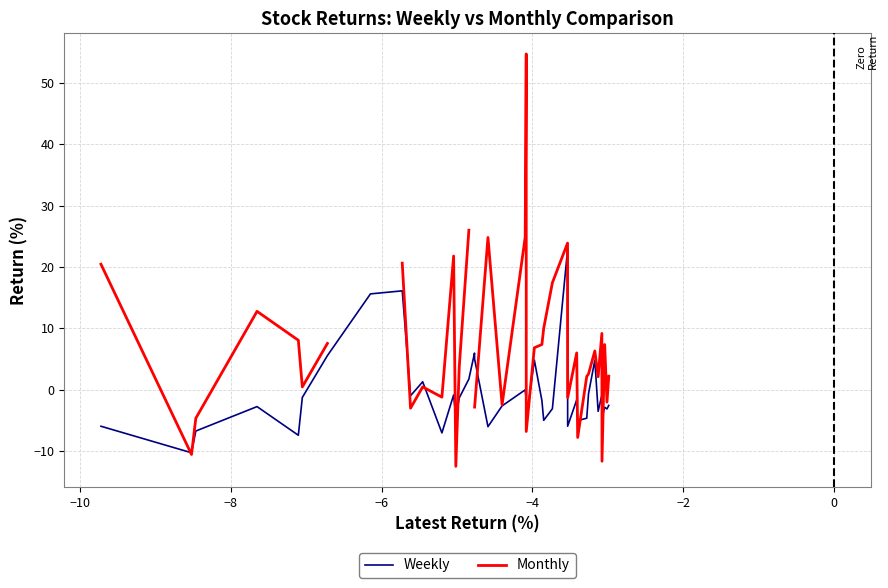

What is the minimum value for Weekly?

-10.3